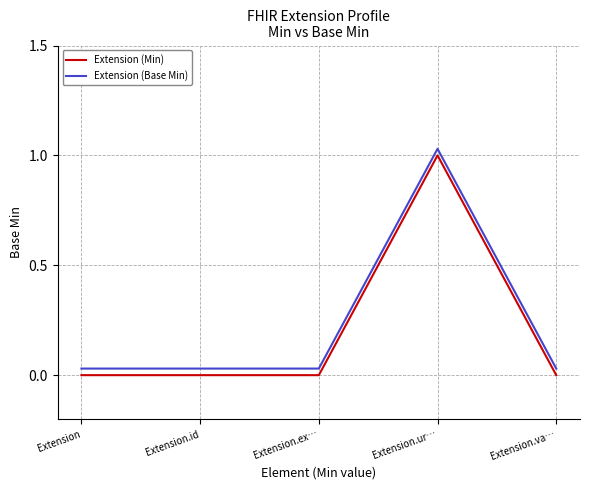

List the series in order of their peak value, highest first.

Extension (Base Min), Extension (Min)